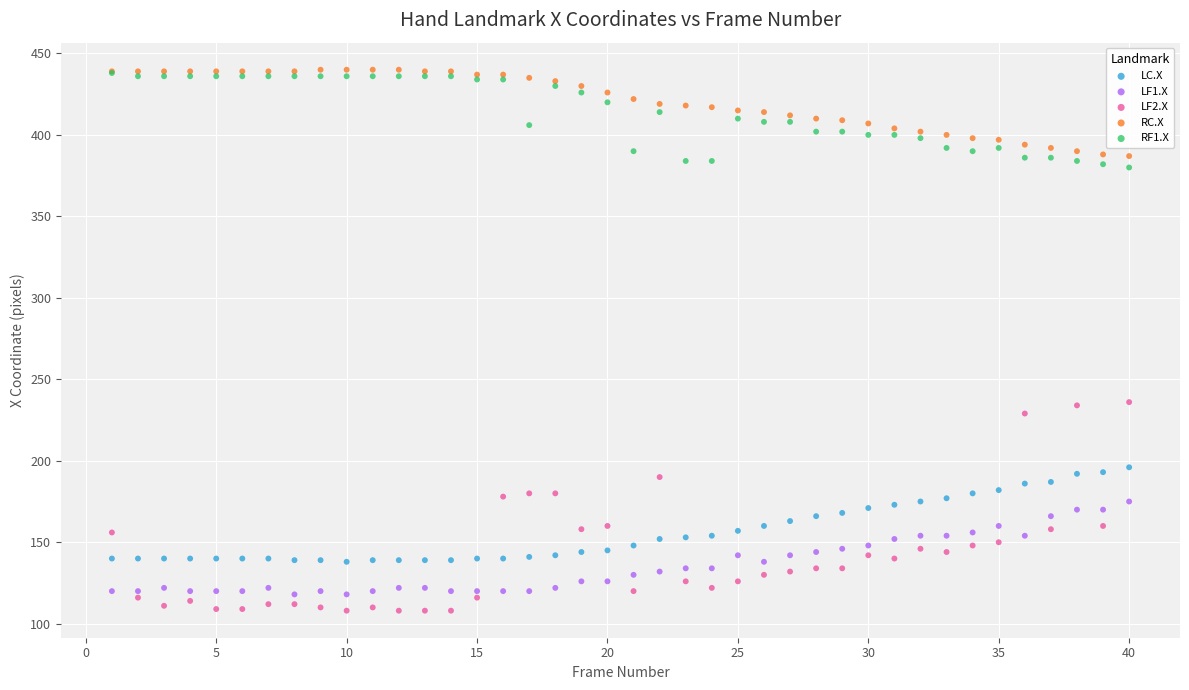

What are all the series names shown in the legend?

LC.X, LF1.X, LF2.X, RC.X, RF1.X